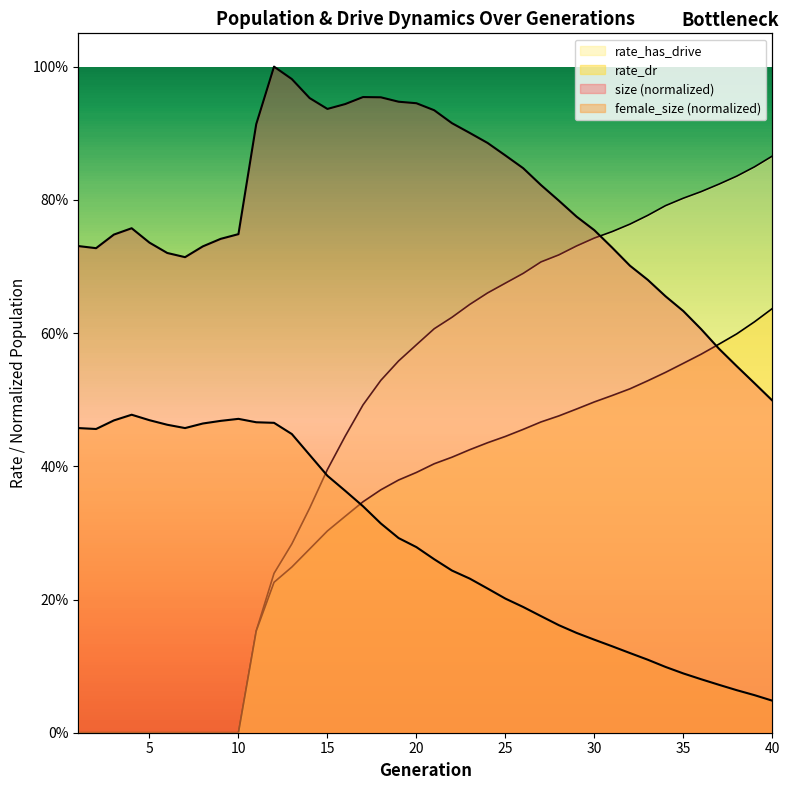

Which category has the highest value in the female_size series?

4